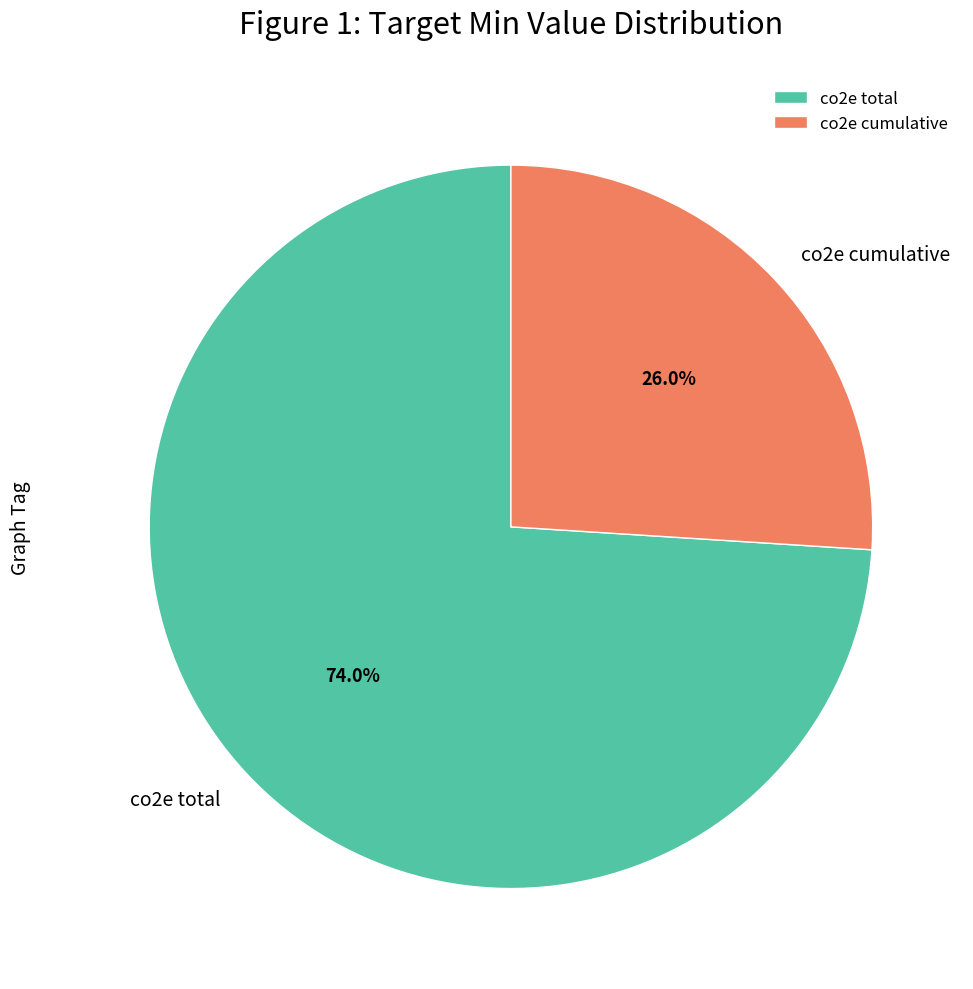

True or false: co2e total accounts for 74% of the total.

True